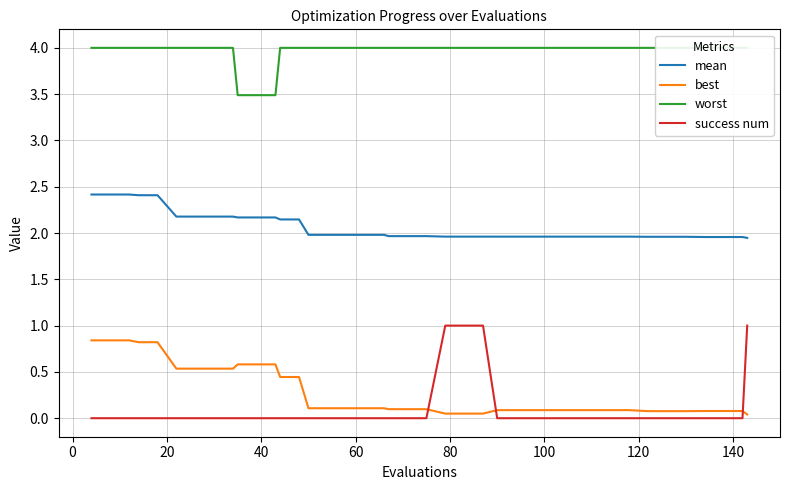

Reading left to right, list all the values displayed in this chart.

mean: 2.4	2.4	2.4	2.4	2.4	2.2	2.2	2.2	2.2	2.2	2.2	2.2	2.1	2.1	2.0	2.0	2.0	2.0	2.0	2.0	2.0	2.0	2.0	2.0	2.0	2.0	2.0	2.0	2.0	2.0	2.0	2.0	2.0	2.0	2.0	2.0	2.0	2.0	2.0	1.9
best: 0.8	0.8	0.8	0.8	0.8	0.5	0.5	0.5	0.5	0.6	0.6	0.6	0.4	0.4	0.1	0.1	0.1	0.1	0.1	0.1	0.1	0.1	0.0	0.0	0.0	0.1	0.1	0.1	0.1	0.1	0.1	0.1	0.1	0.1	0.1	0.1	0.1	0.1	0.1	0.0
worst: 4.0	4.0	4.0	4.0	4.0	4.0	4.0	4.0	4.0	3.5	3.5	3.5	4.0	4.0	4.0	4.0	4.0	4.0	4.0	4.0	4.0	4.0	4.0	4.0	4.0	4.0	4.0	4.0	4.0	4.0	4.0	4.0	4.0	4.0	4.0	4.0	4.0	4.0	4.0	4.0
success num: 0.0	0.0	0.0	0.0	0.0	0.0	0.0	0.0	0.0	0.0	0.0	0.0	0.0	0.0	0.0	0.0	0.0	0.0	0.0	0.0	0.0	0.0	1.0	1.0	1.0	0.0	0.0	0.0	0.0	0.0	0.0	0.0	0.0	0.0	0.0	0.0	0.0	0.0	0.0	1.0